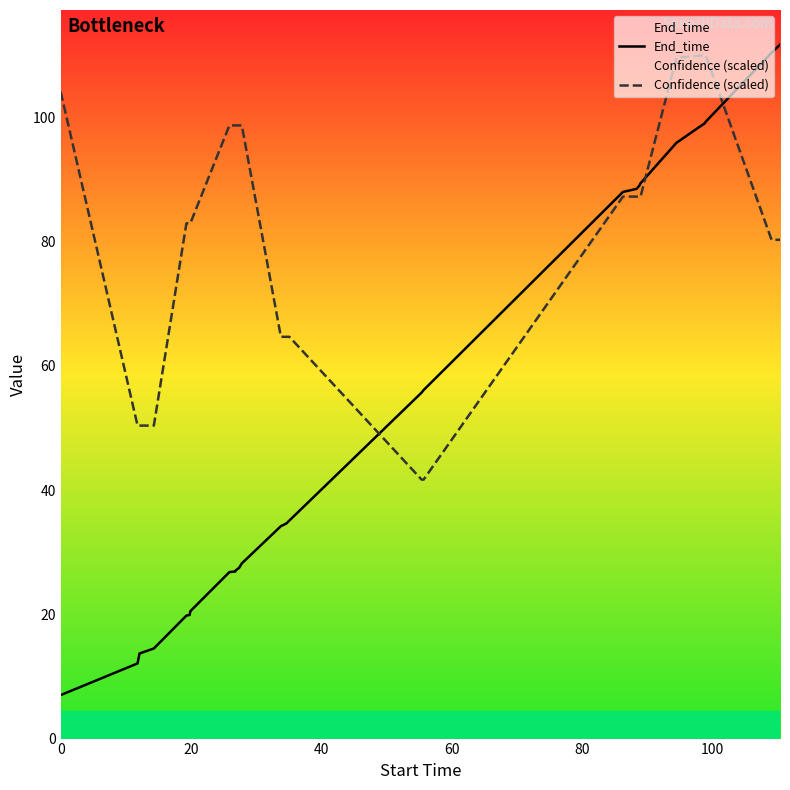

Which series has the largest range (max minus min)?

End_time